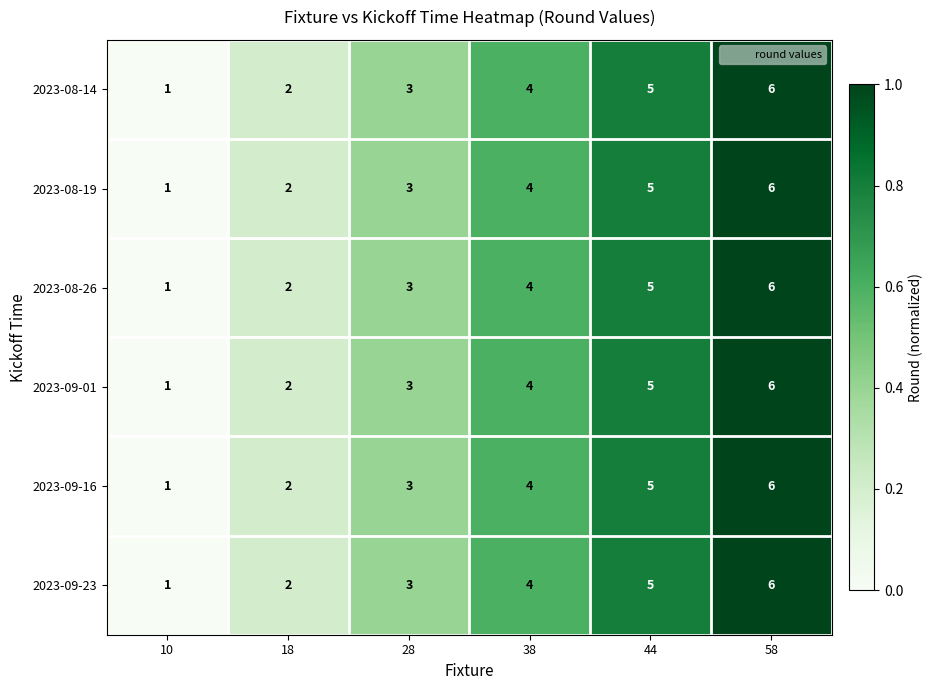

What is the maximum value shown in the chart?

6